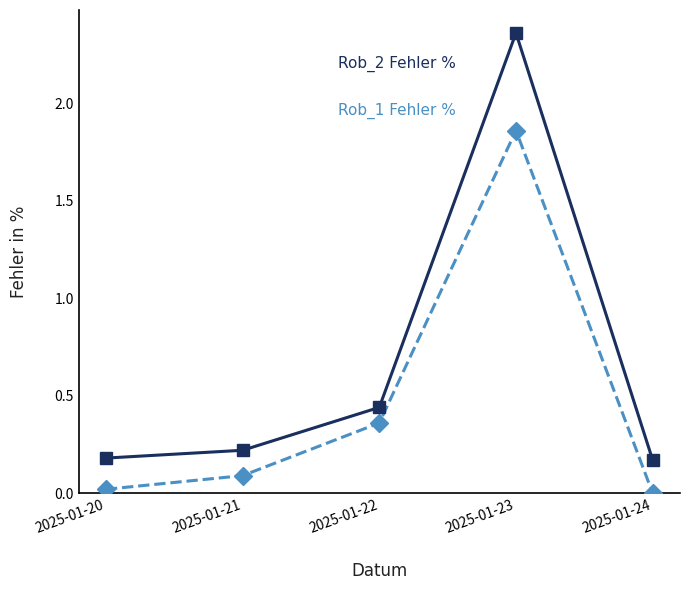

At which category does the chart reach its peak across all series?

2025-01-23